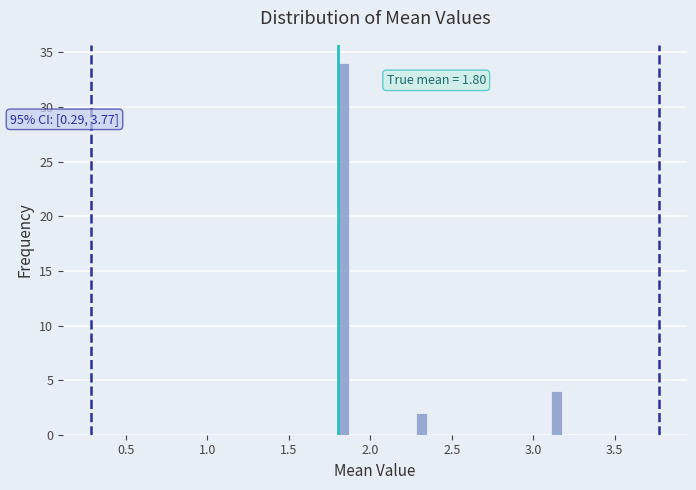

Read against the x-axis, roughly where is the centre of the tallest bar?

1.85